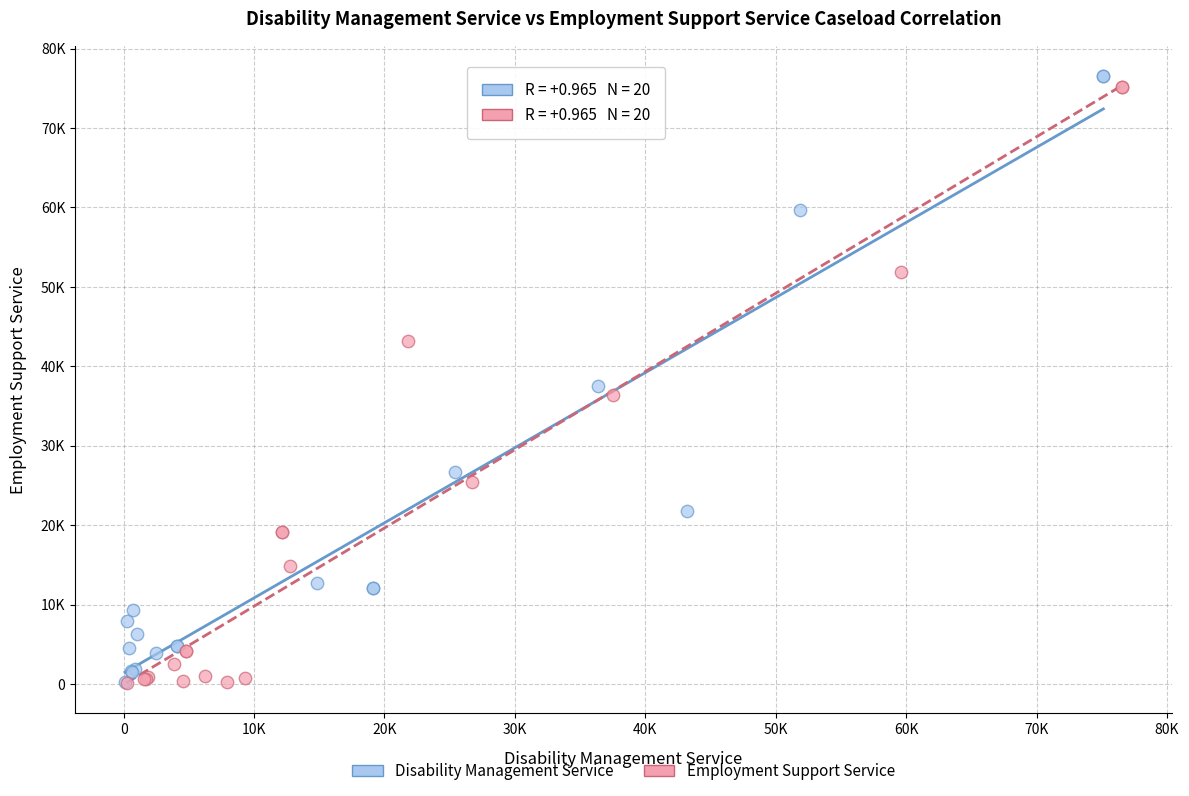

What are all the series names shown in the legend?

Disability Management Service, Employment Support Service